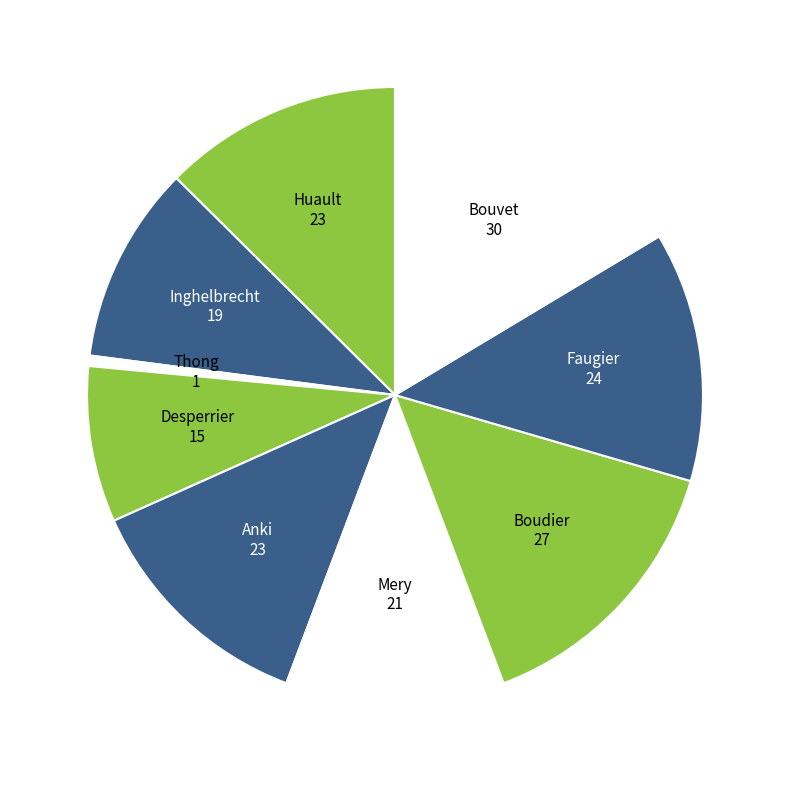

Does Desperrier account for over 50% of the chart?

No